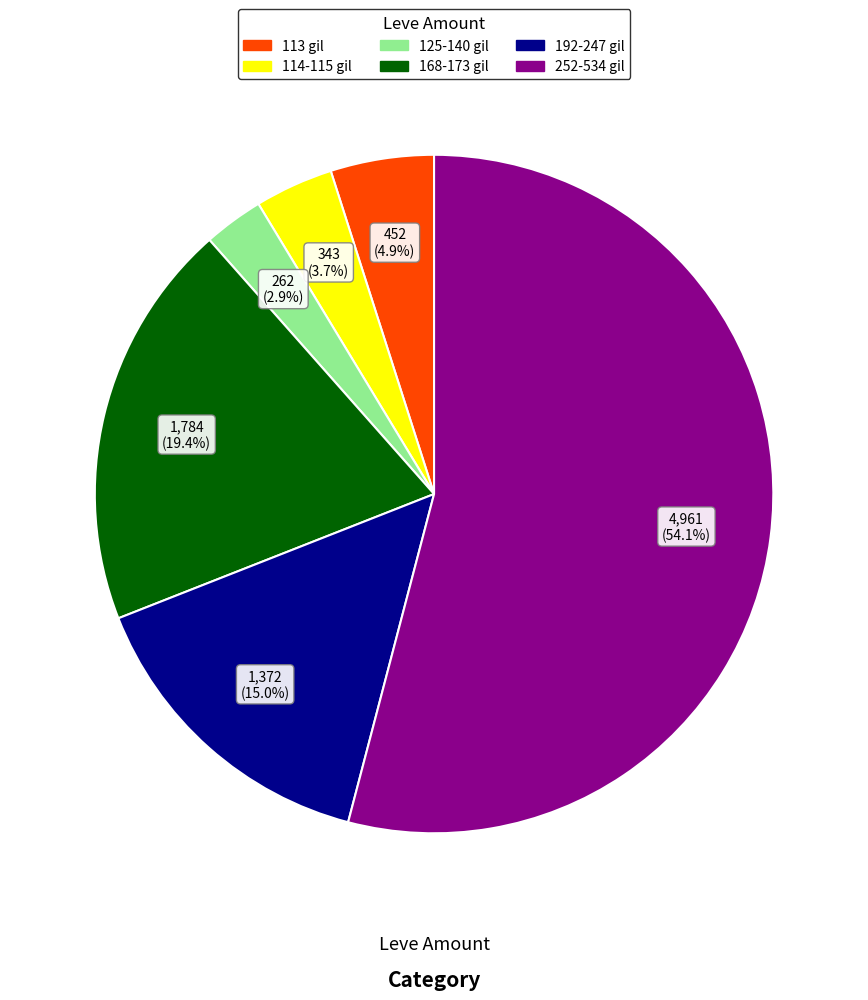

What is the smallest slice in the pie chart?

125-140 gil